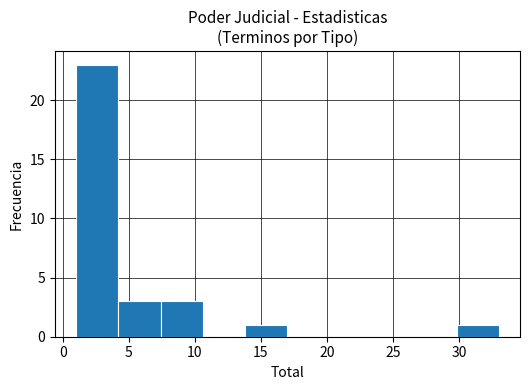

Reading left to right, list every bar in this chart as the range it spans on the x-axis followed by its height. Neither the bar edges nor the heights are printed on the chart, so give them approximately, as read against the axes.

1.0 to 4.2: 23
4.2 to 7.4: 3
7.4 to 10.6: 3
10.6 to 13.8: 0
13.8 to 17.0: 1
17.0 to 20.2: 0
20.2 to 23.4: 0
23.4 to 26.6: 0
26.6 to 29.8: 0
29.8 to 33.0: 1